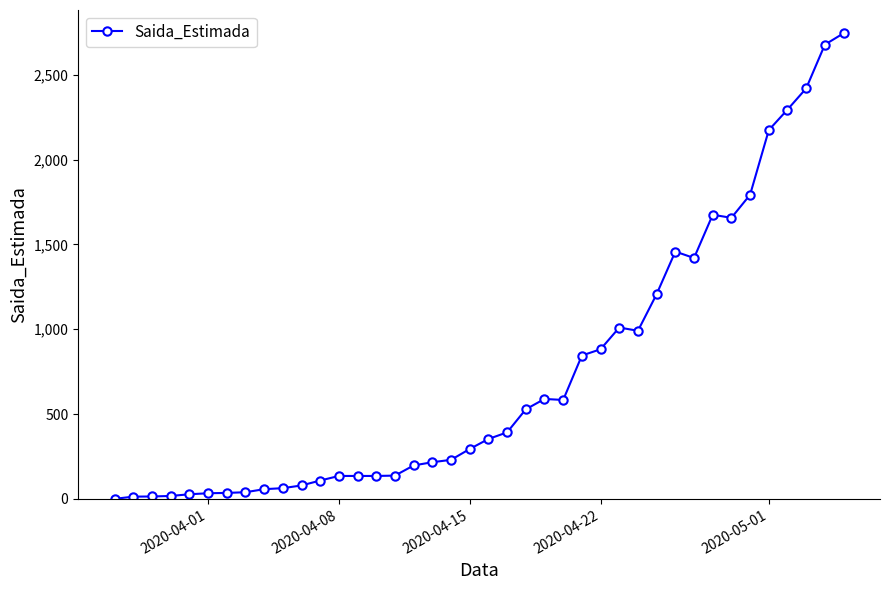

True or false: the data has more than 0 interior local peaks.

True